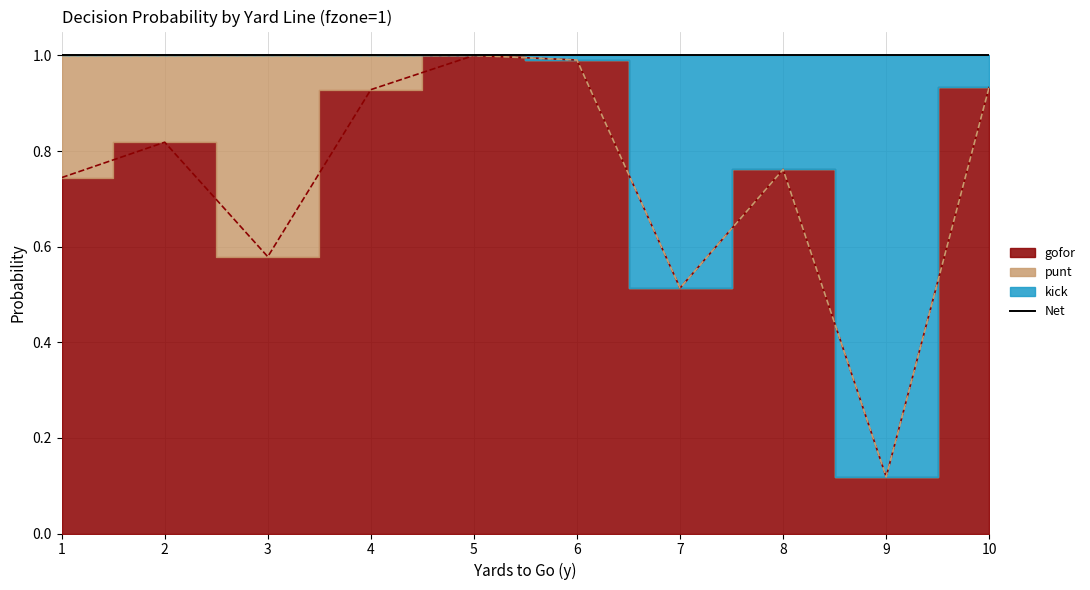

Which category has the lowest value in the kick series?

9